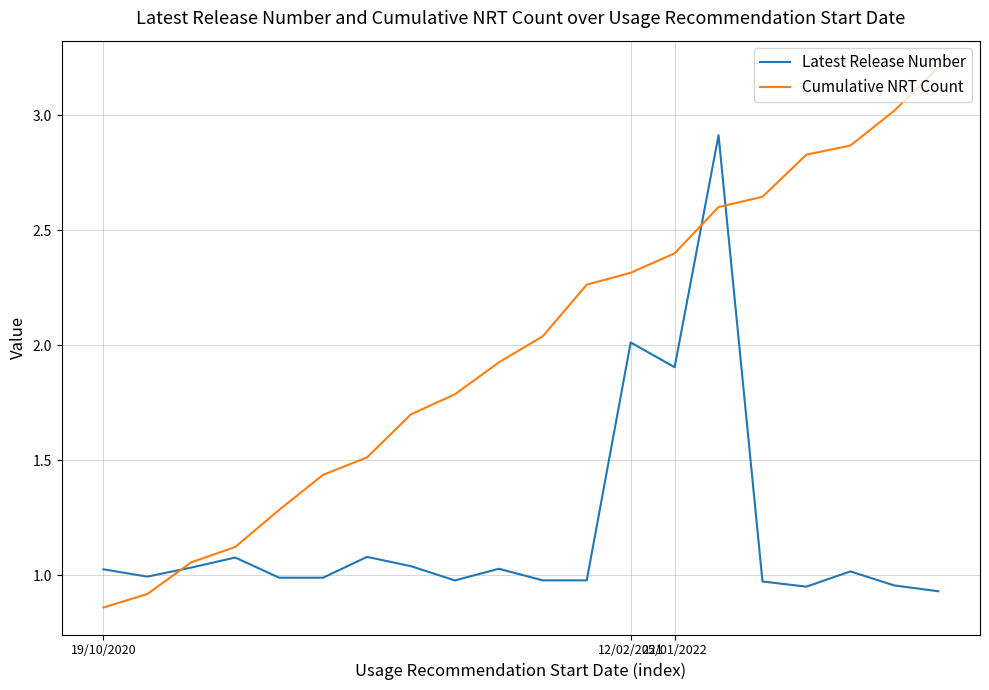

List the series in order of their overall mean, lowest first.

Latest Release Number, Cumulative NRT Count